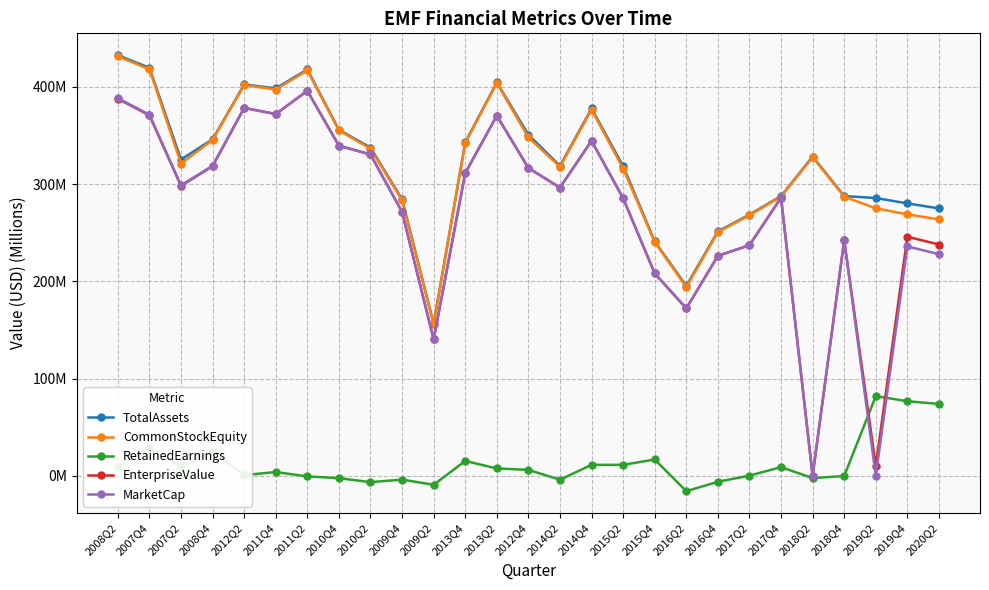

What are all the series names shown in the legend?

TotalAssets, CommonStockEquity, RetainedEarnings, EnterpriseValue, MarketCap